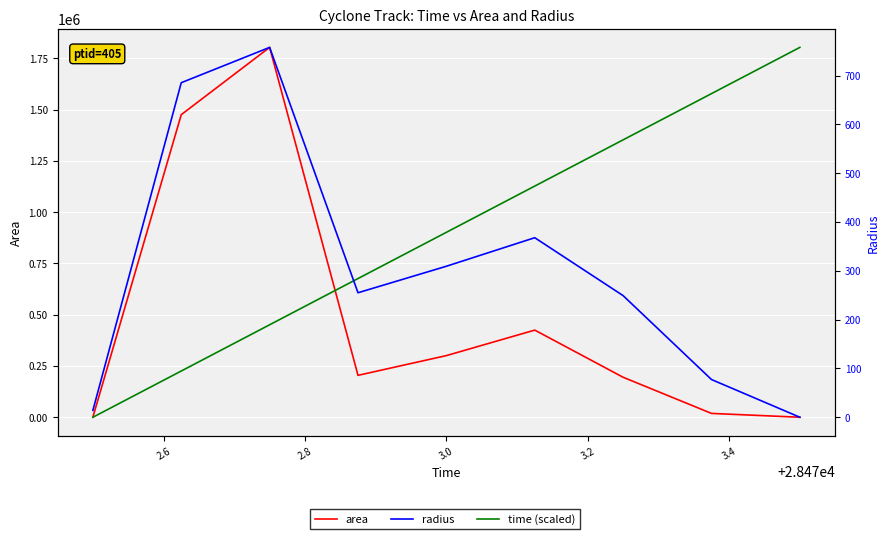

What is the difference between the maximum and minimum values in the area series?

1803750.0